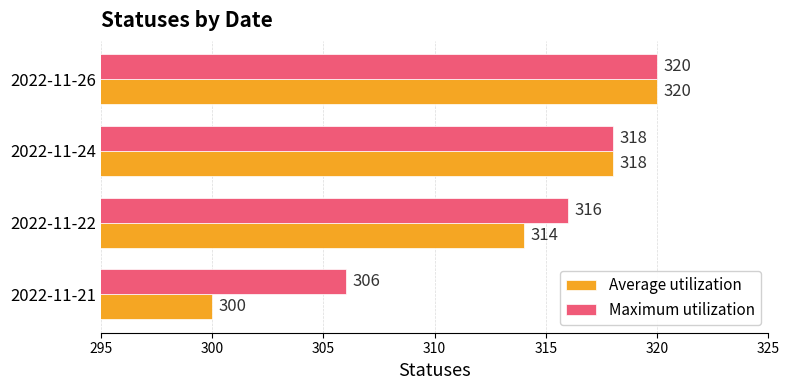

Which series has the largest range (max minus min)?

Average utilization